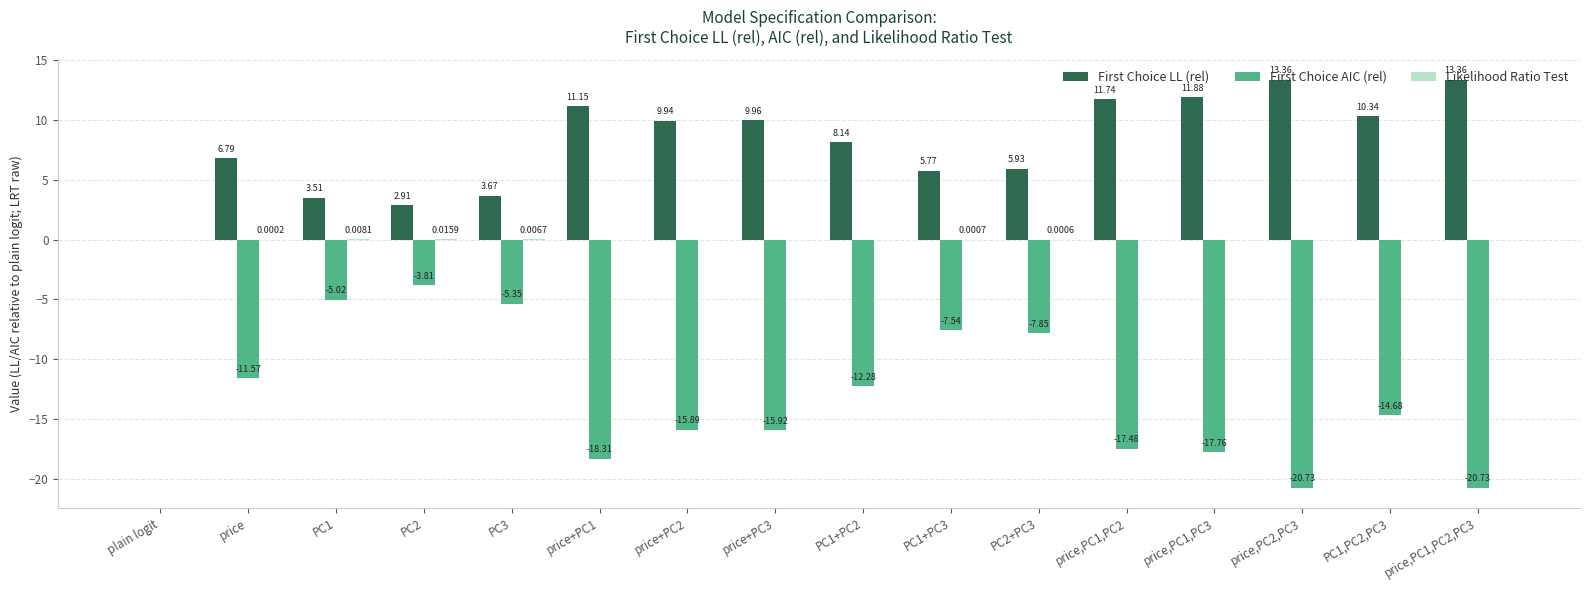

Are the bars grouped side by side (vs. stacked)?

Yes